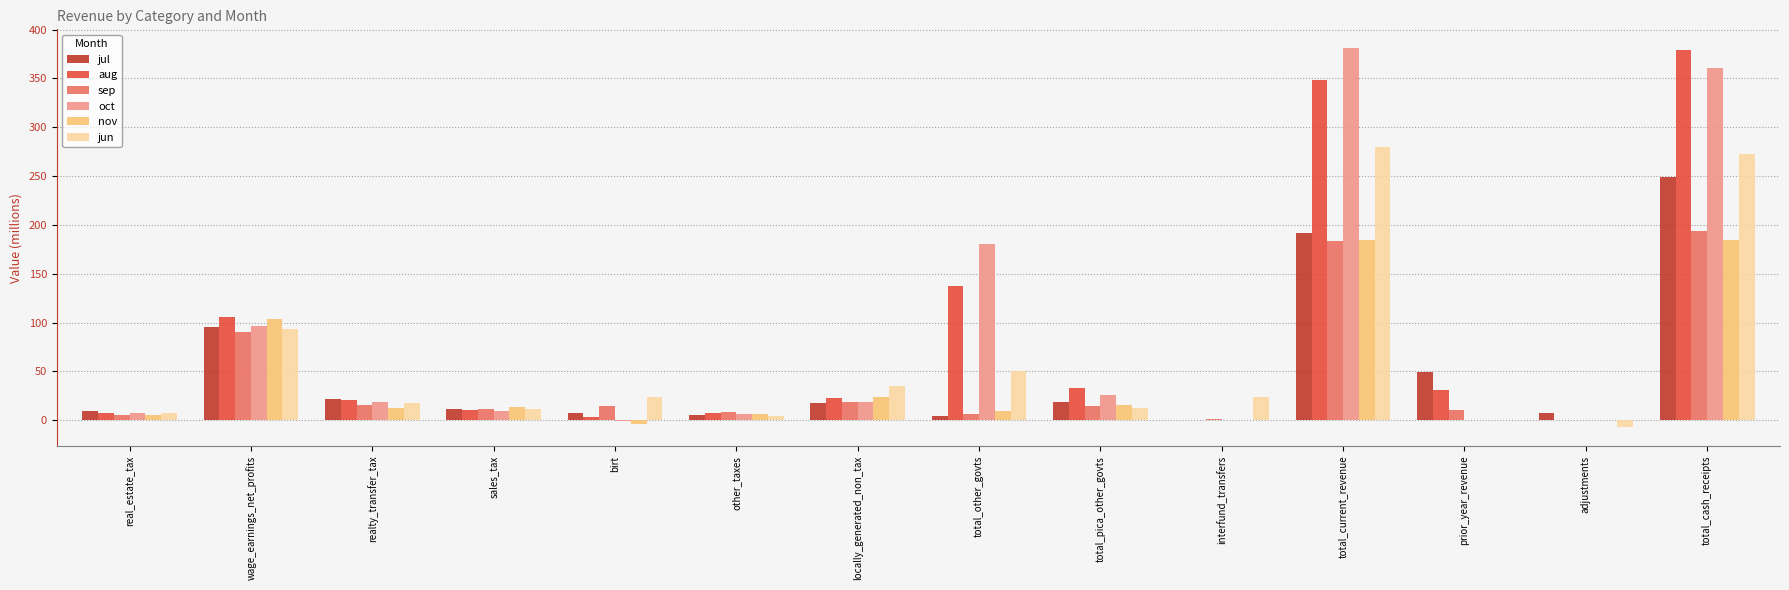

What value does the nov series have at total_cash_receipts?

184.9